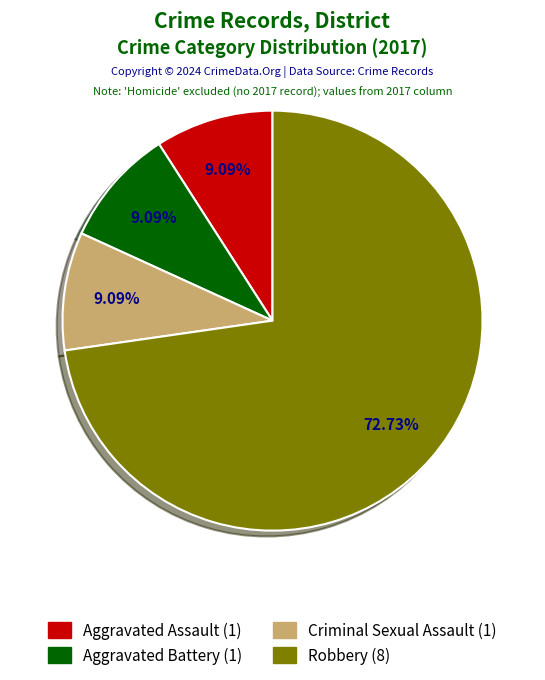

Count the number of slices in the pie.

4